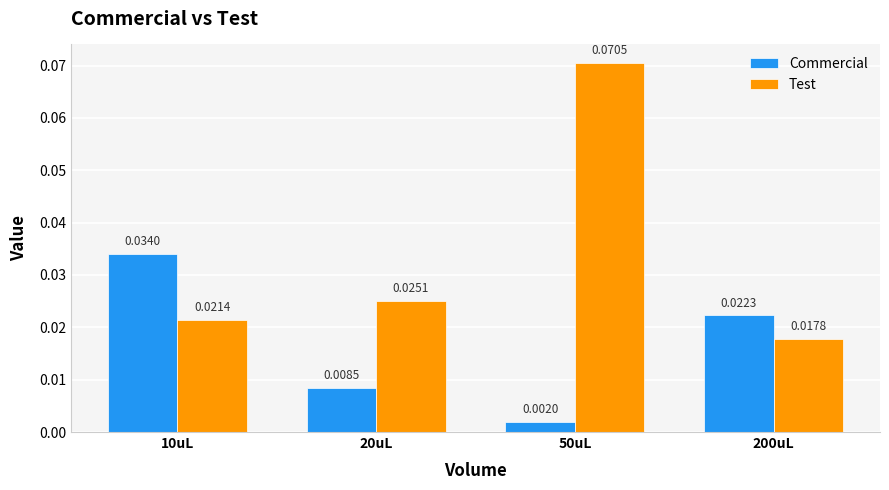

At how many categories does at least one series exceed 0?

4